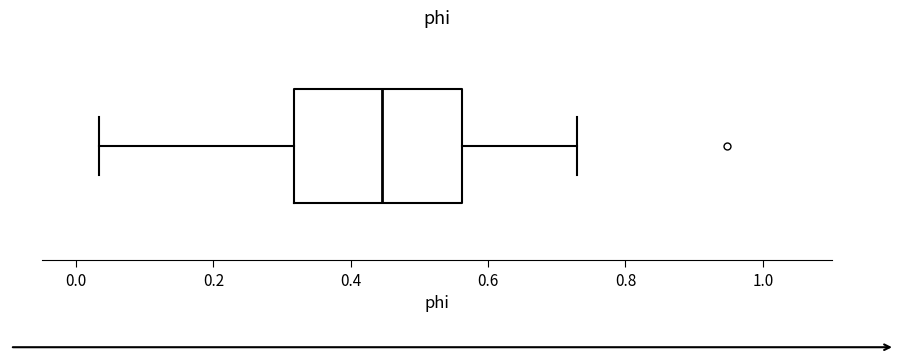

Read this box plot against the x-axis: the position of the median line, the range covered by the box, and the ends of both whiskers. The values are not printed on the chart, so give them approximately, as read against the axis.

median 0.44, box 0.32 to 0.56, whiskers 0.04 to 0.74